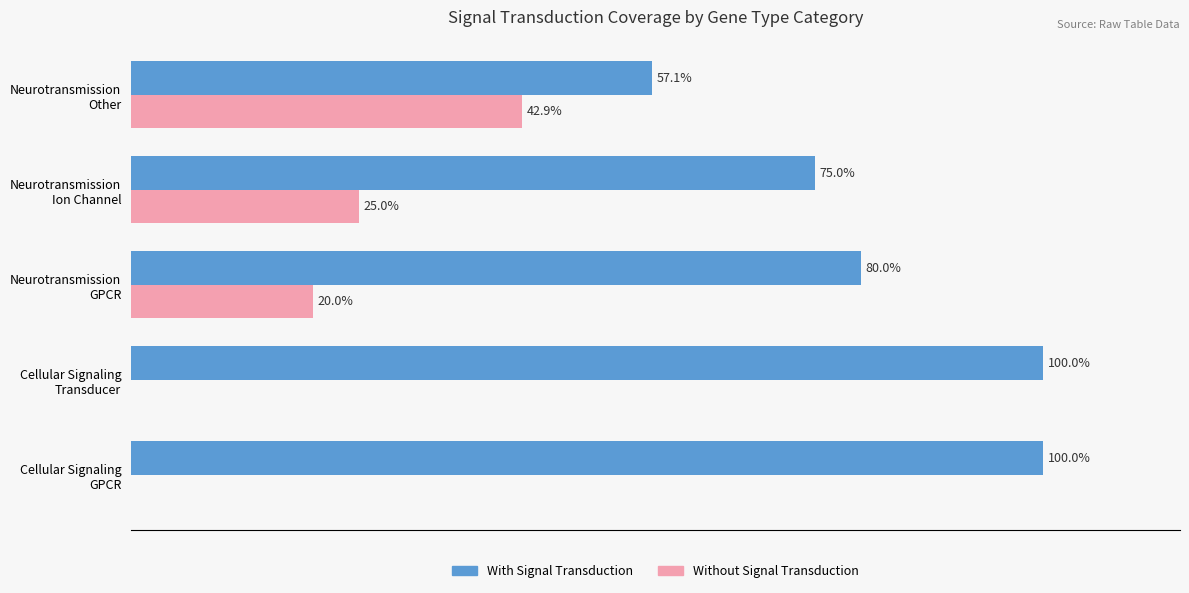

What are all the series names shown in the legend?

With Signal Transduction, Without Signal Transduction